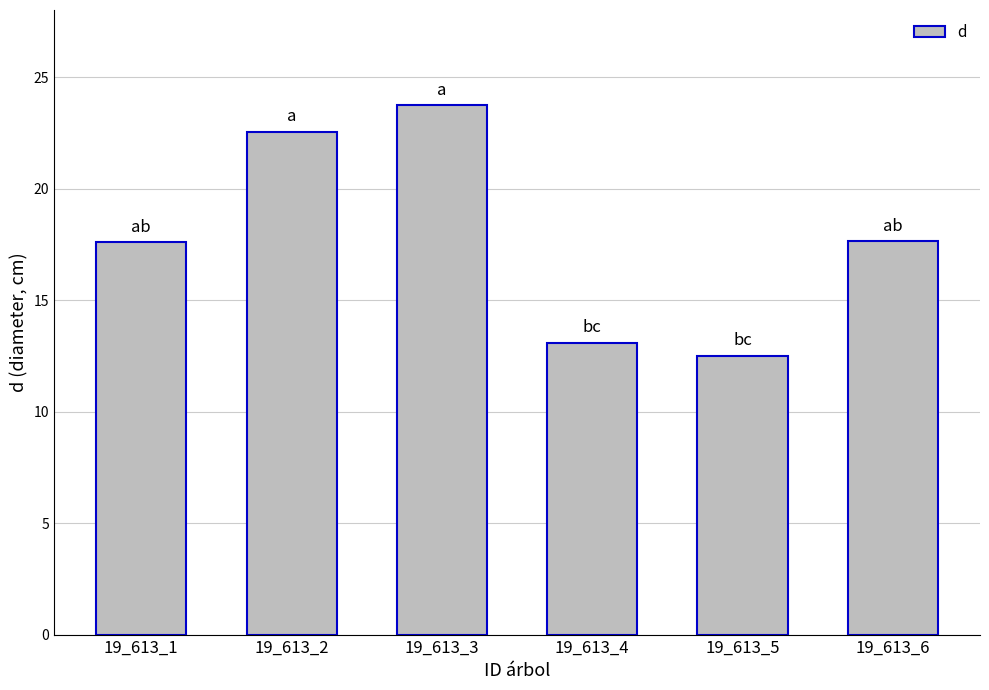

Approximately how many times larger is the value at 19_613_5 compared to 19_613_3?

0.5